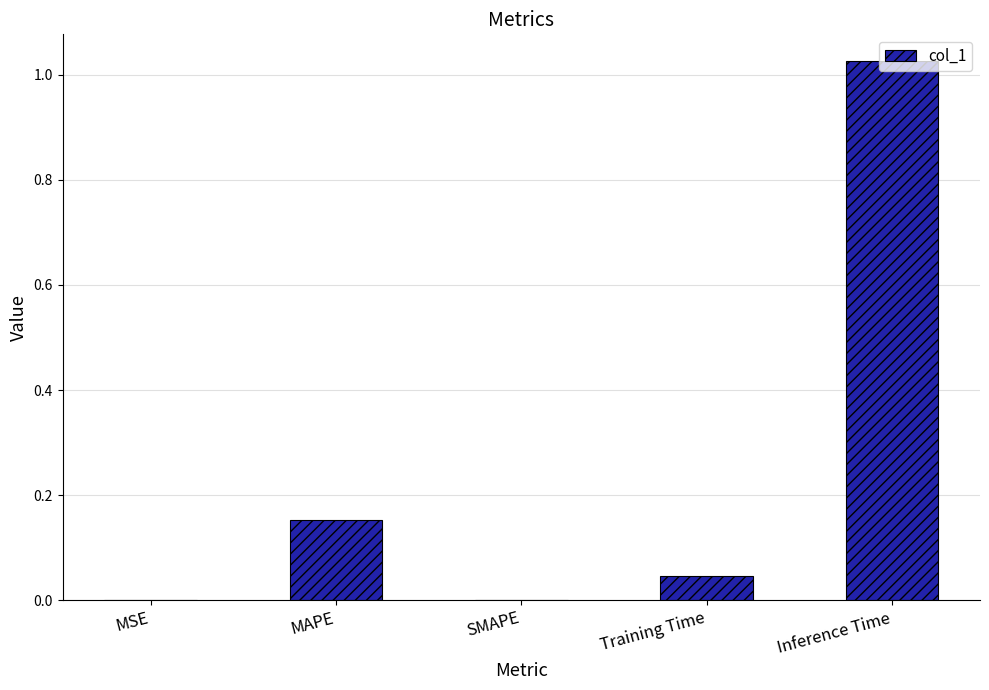

Which has a higher value, MAPE or MSE?

MAPE